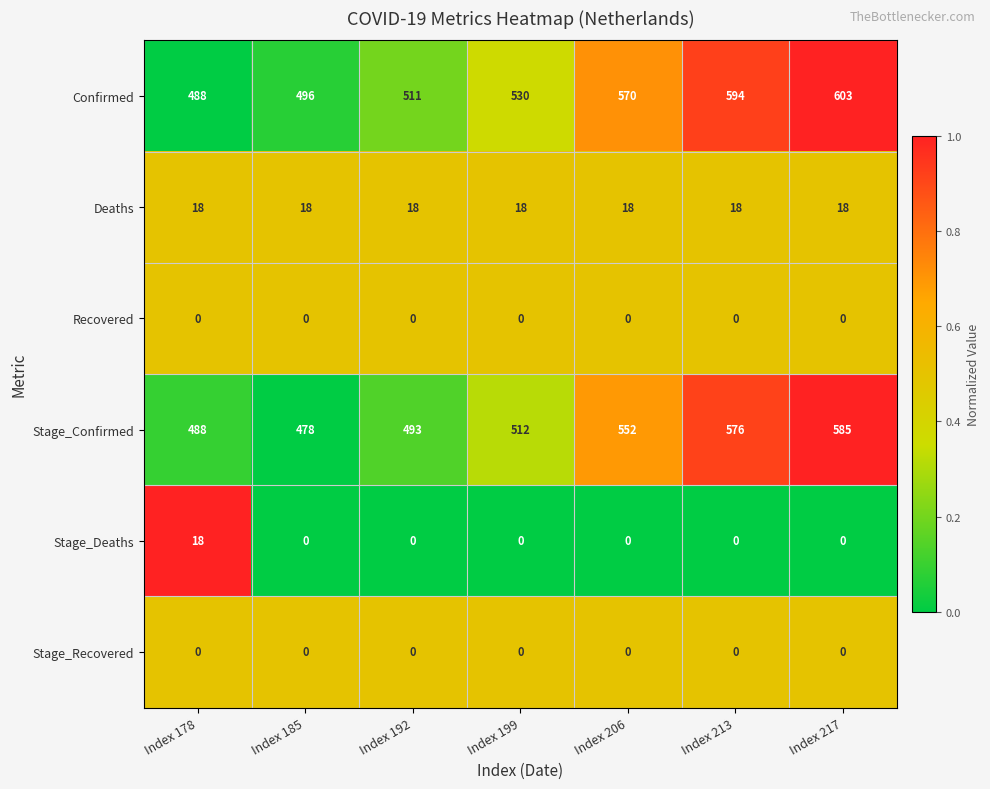

Which series has the largest total across all categories?

Confirmed